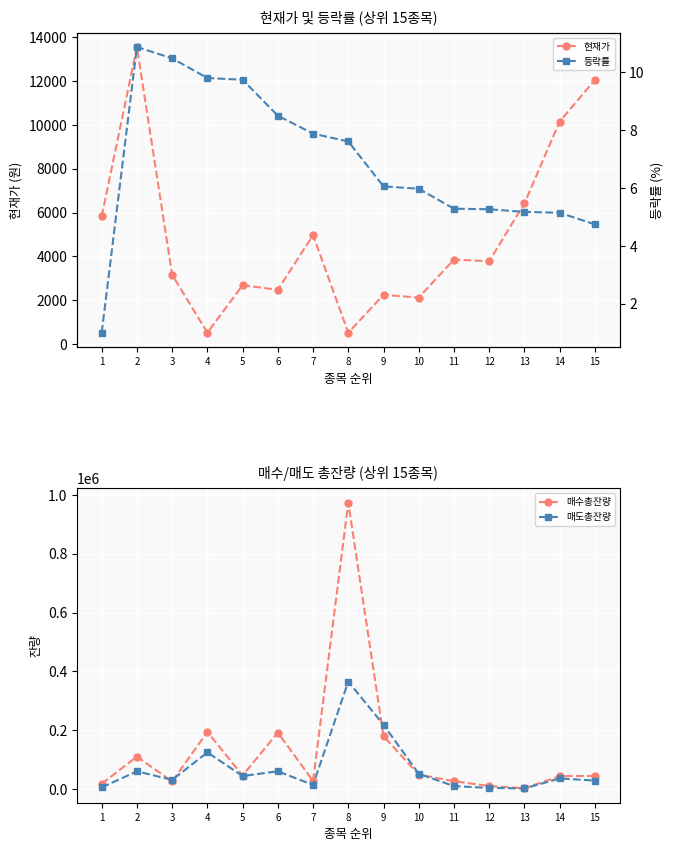

Is the value of 현재가 at 14 greater than the value of 등락률 at 3?

Yes